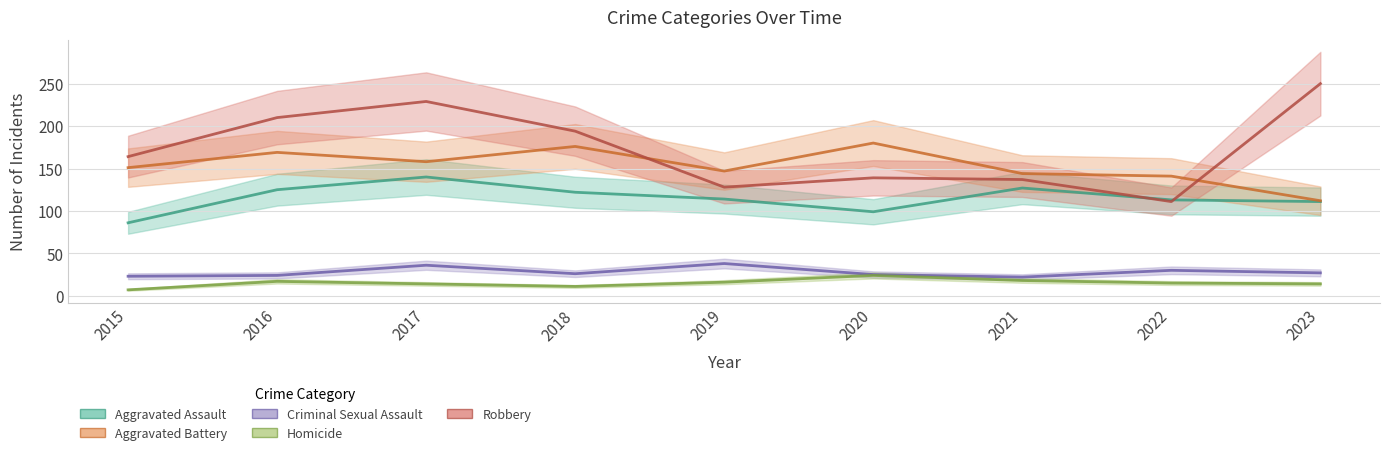

Where does the Homicide series first go above 15?

2016